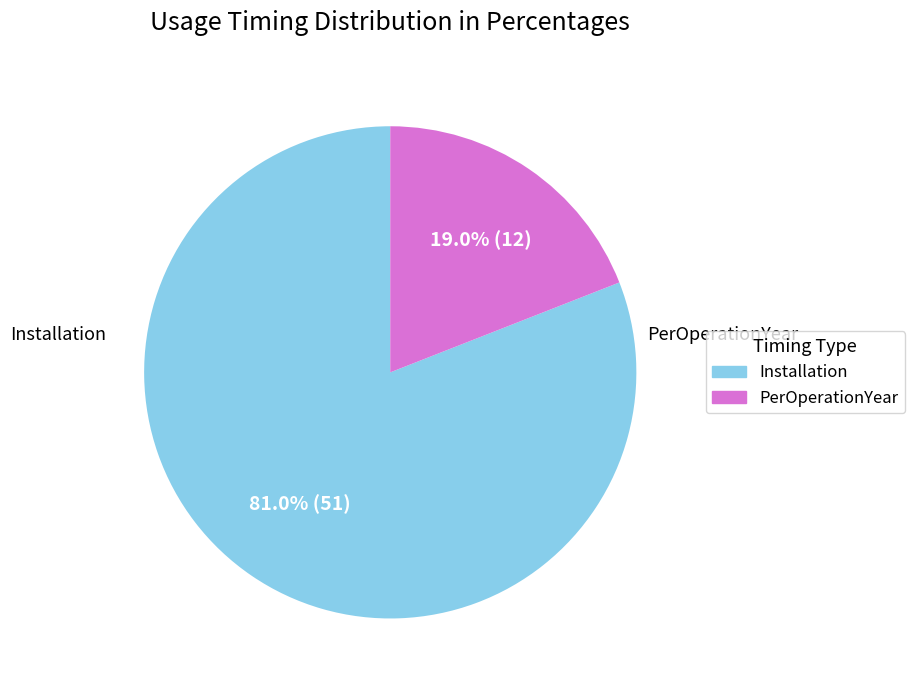

How much of the chart is everything except Installation?

19.0%